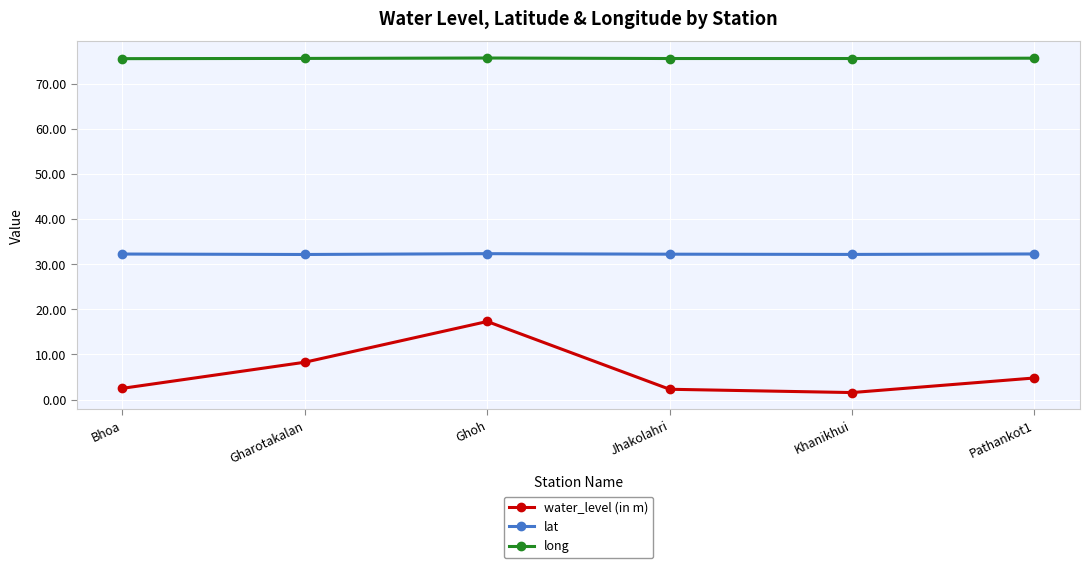

What are all the series names shown in the legend?

water_level (in m), lat, long